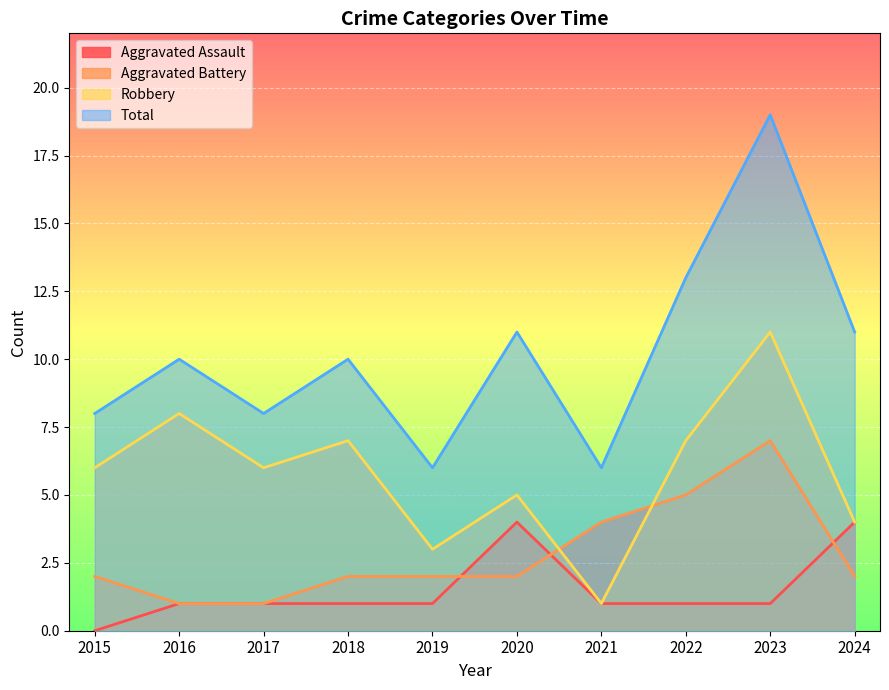

What is the total value across all series at 2022?

26